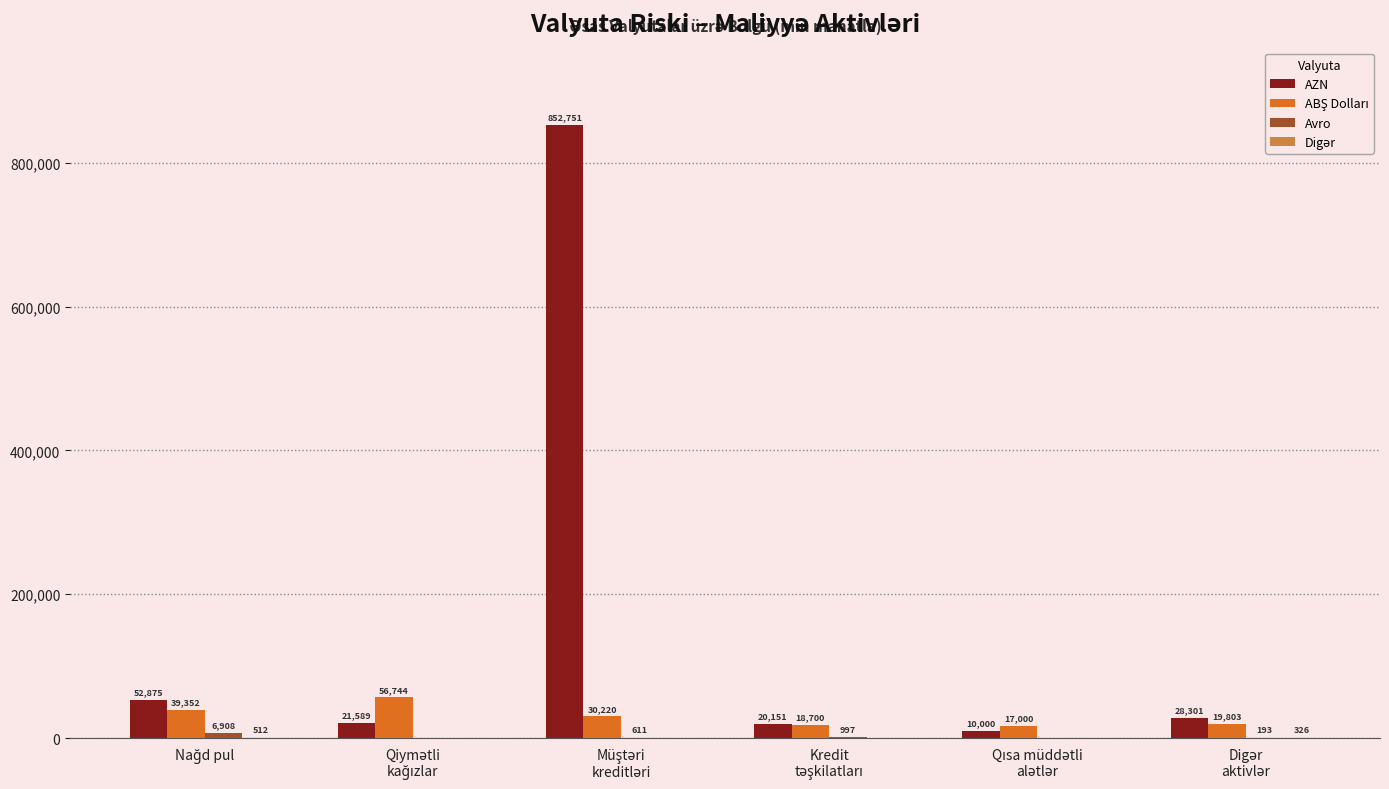

Count the number of data series in this chart.

4